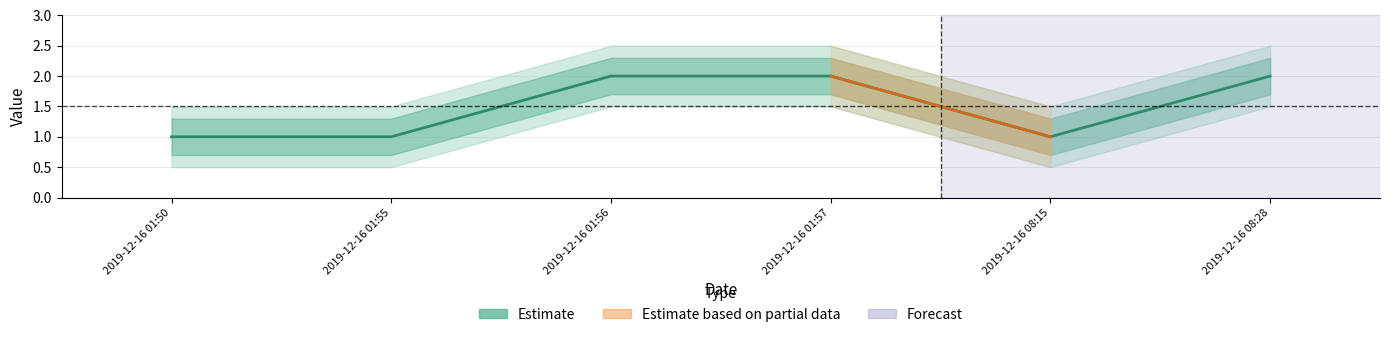

The Estimate_upper series shows 1.3 at 2019-12-16 08:15. True or false?

True